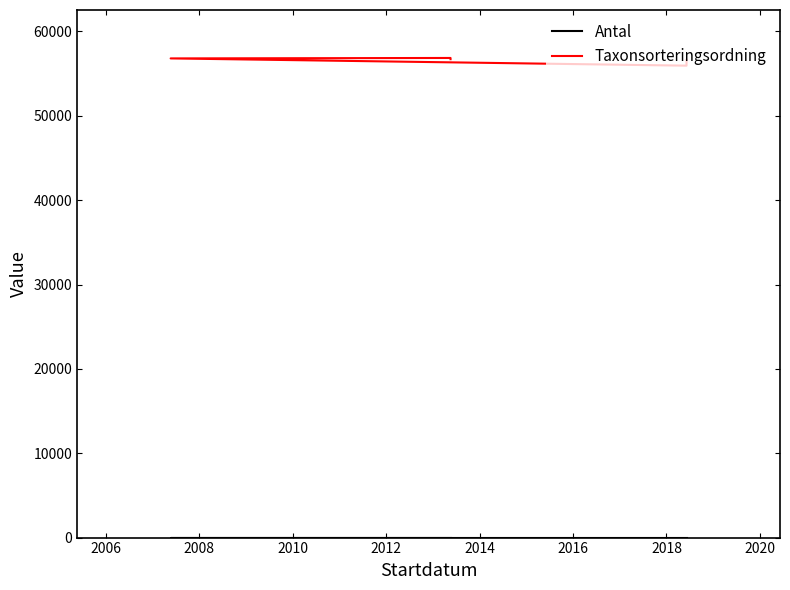

What are all the series names shown in the legend?

Antal, Taxonsorteringsordning